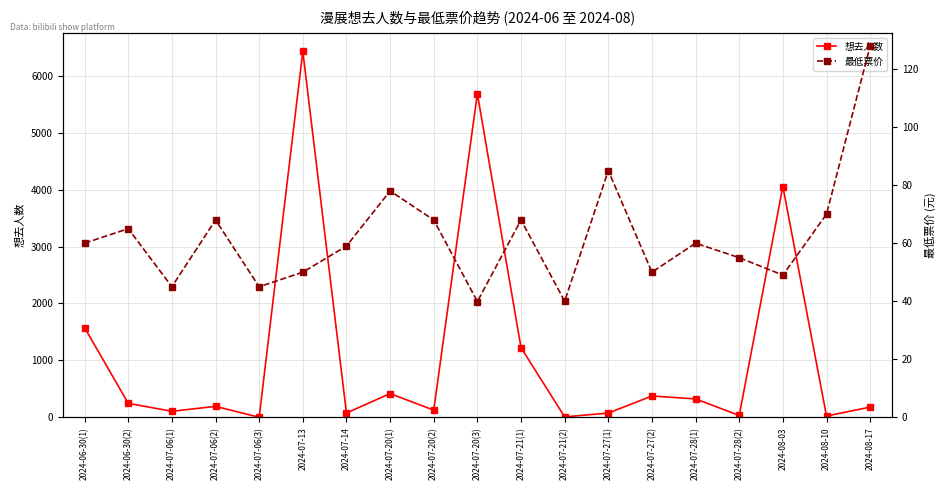

How many values in the 最低票价 series exceed 60?

8